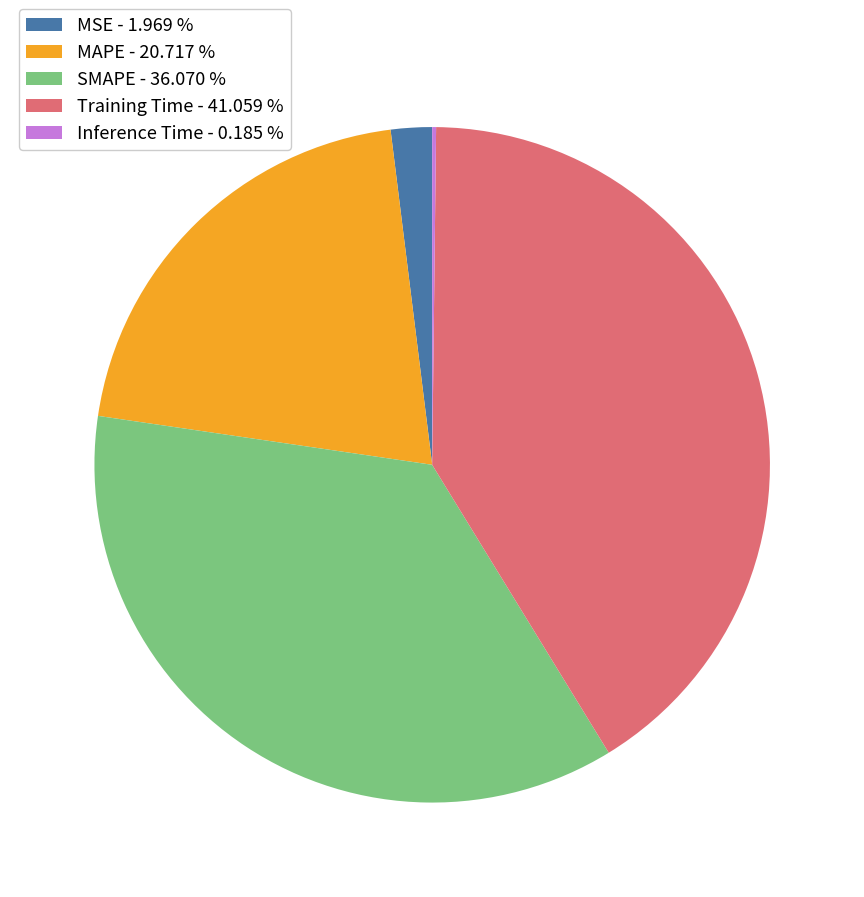

True or false: MAPE accounts for 21% of the total.

True